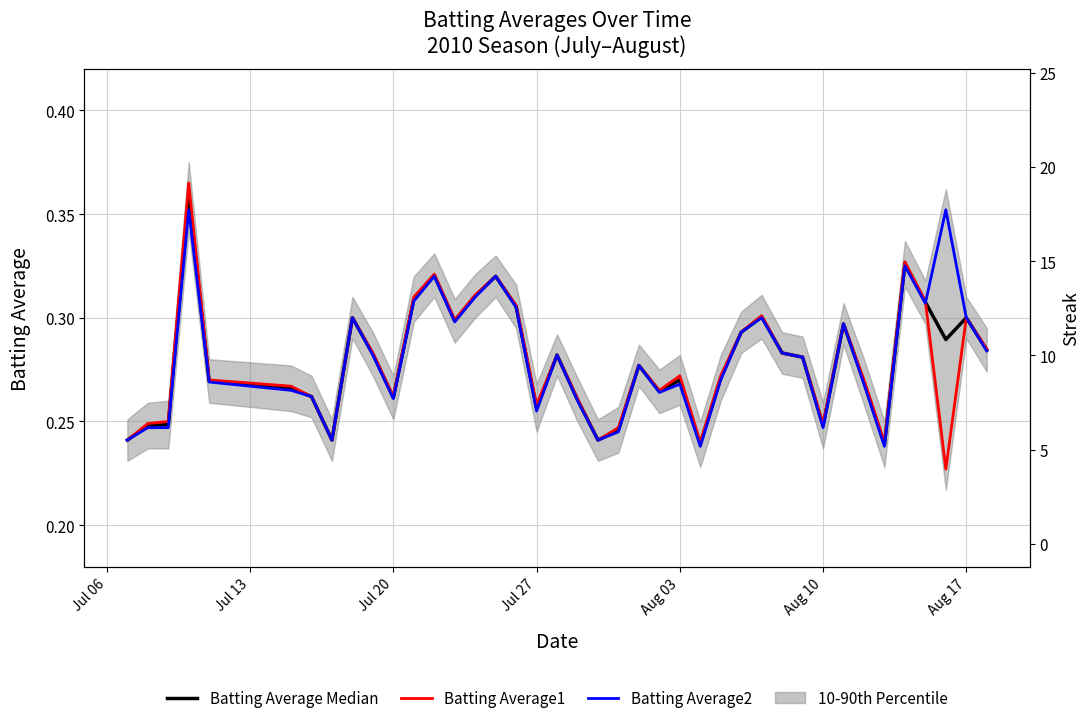

Is this an area chart (filled region under the line)?

No